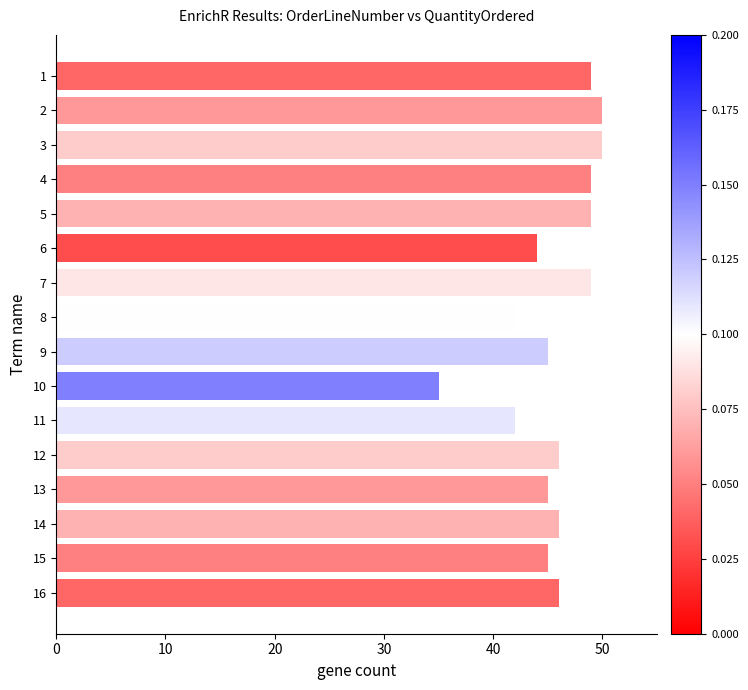

Between 7 and 14, which is larger?

7